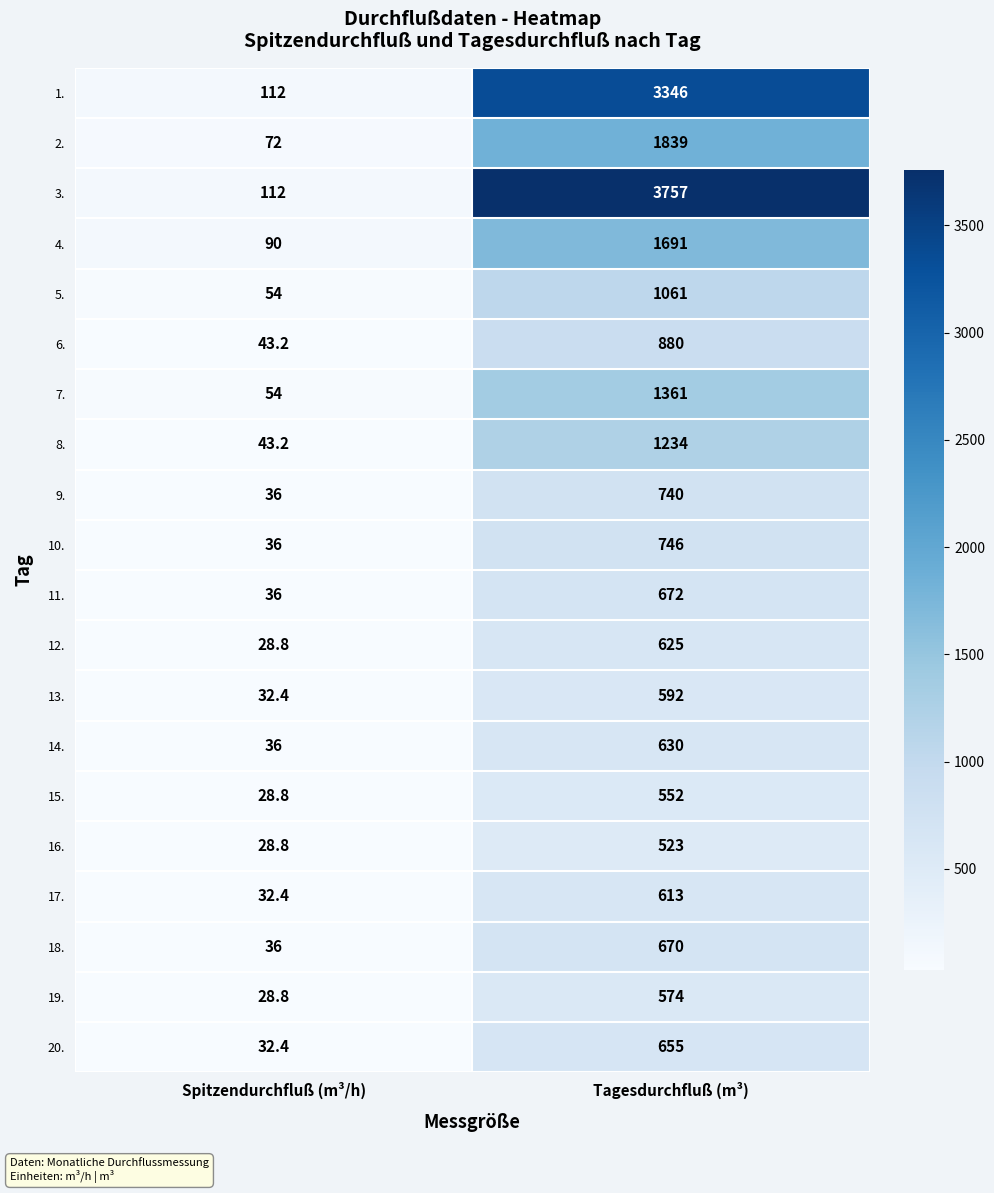

Rank the series by their maximum value, from lowest to highest.

16., 15., 19., 13., 17., 12., 14., 20., 18., 11., 9., 10., 6., 5., 8., 7., 4., 2., 1., 3.